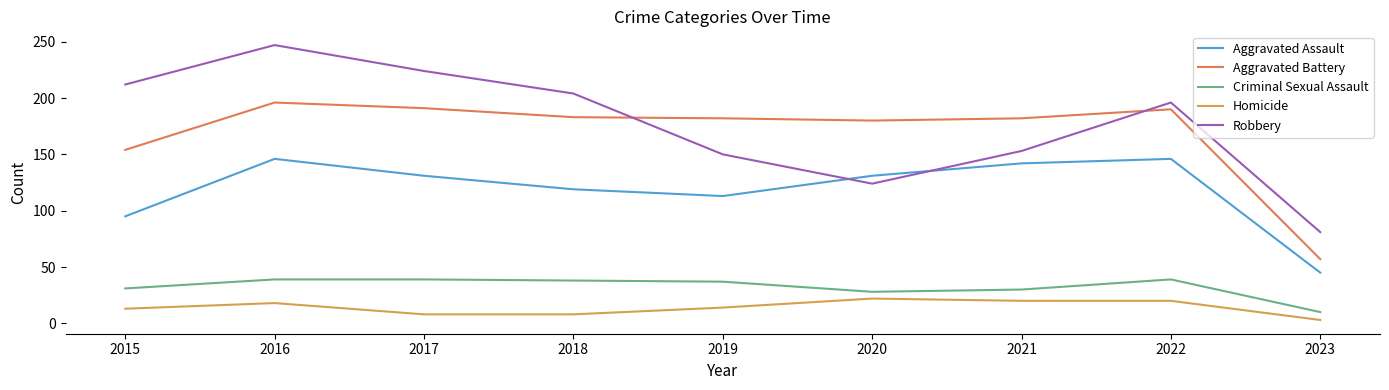

True or false: Aggravated Assault and Homicide cross at least once.

False